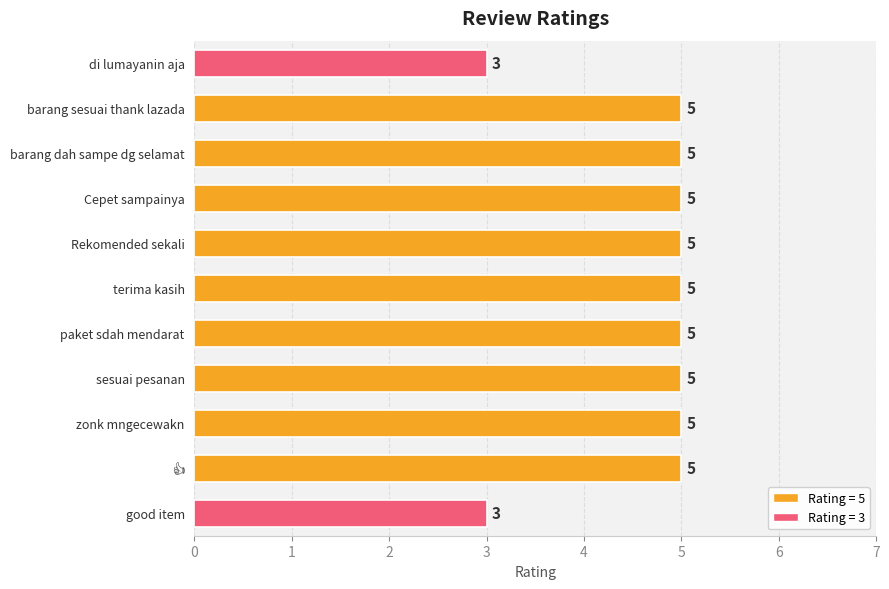

What is the change in value from di lumayanin aja to sesuai pesanan?

+2